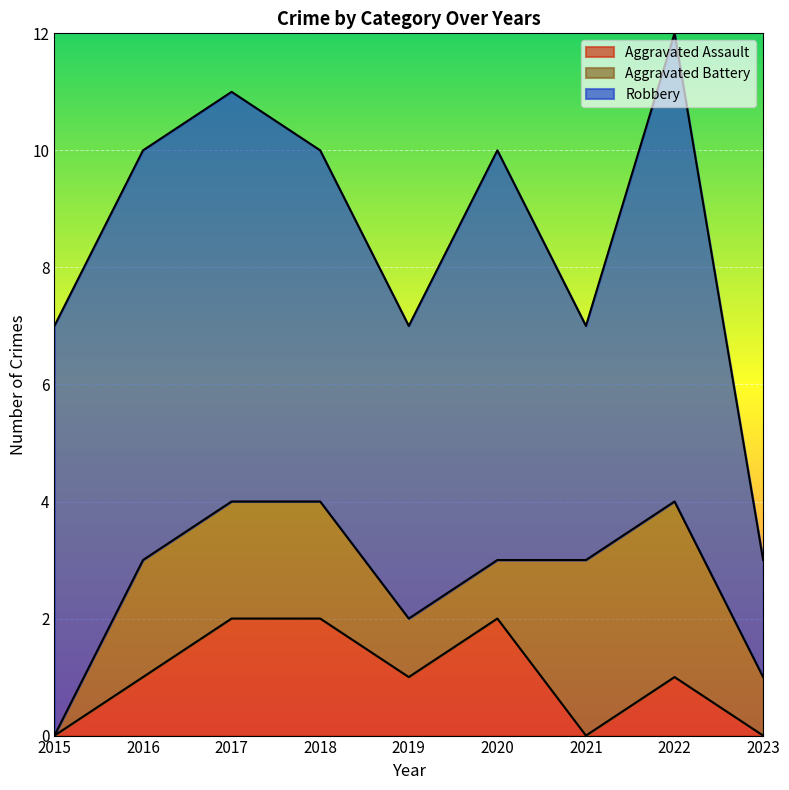

Which category has the lowest value in the Robbery series?

2023